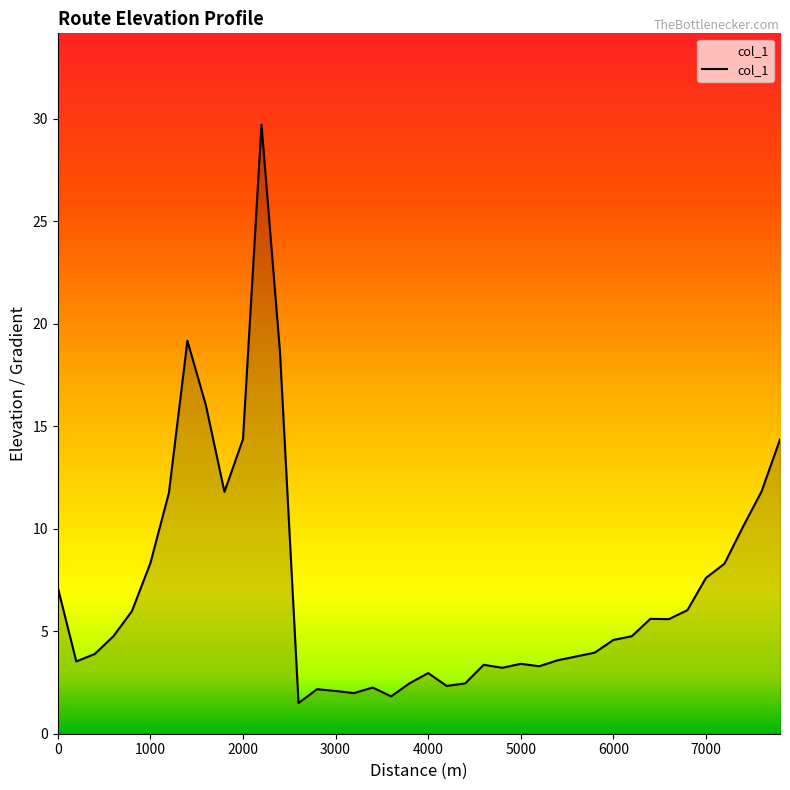

What is the maximum value shown in the chart?

29.7